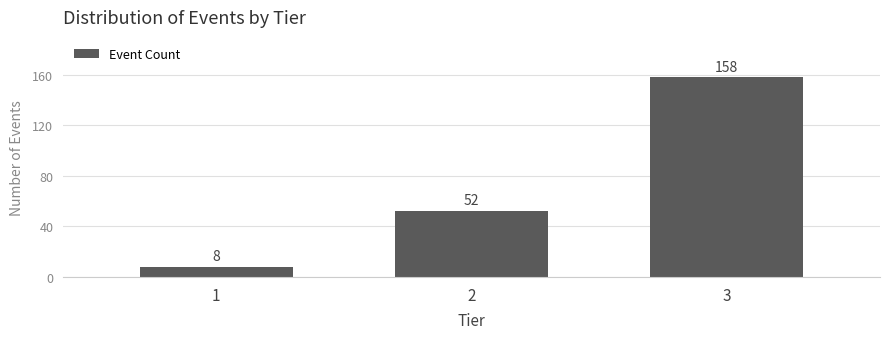

Reading left to right, list all the values displayed in this chart.

8	52	158